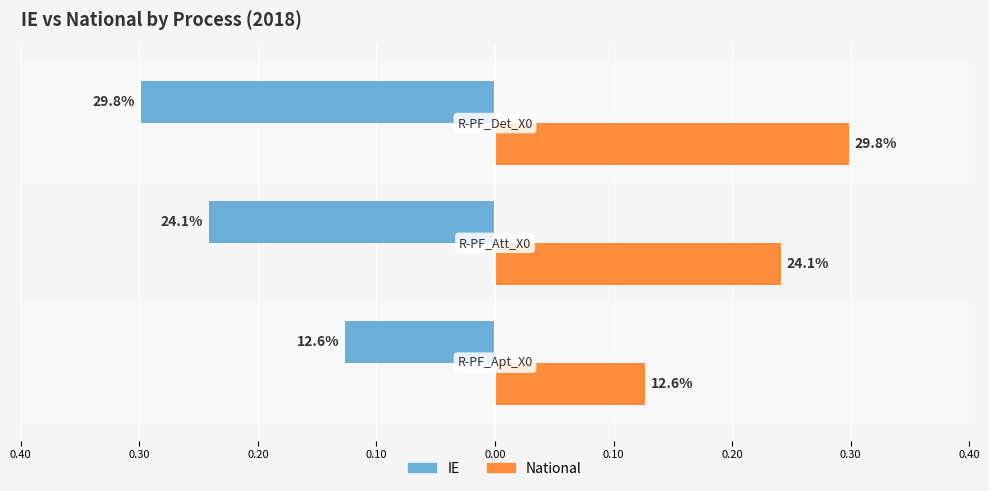

Reading left to right, transcribe all the data shown in this chart.

IE: 0.40=-0.1	0.30=-0.2	0.20=-0.3
National: 0.40=0.1	0.30=0.2	0.20=0.3